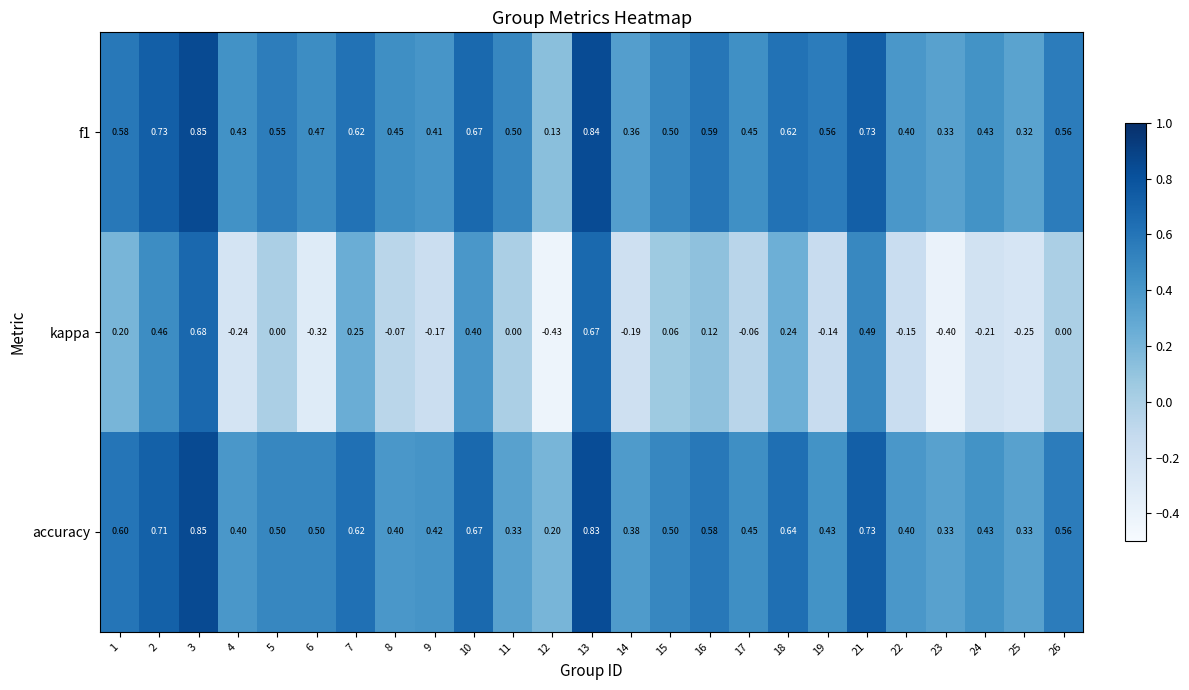

Is the value of kappa at 24 greater than the value of accuracy at 3?

No